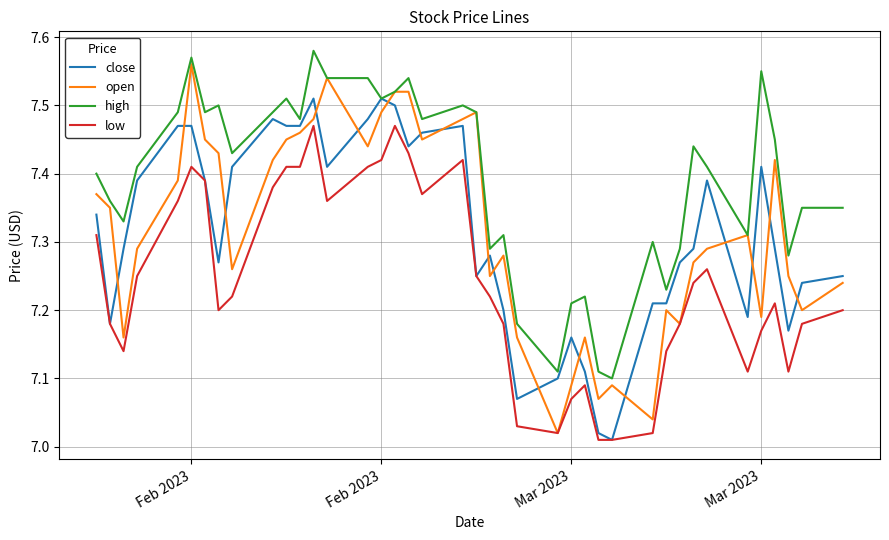

True or false: open has more than 2 points higher than both neighbors.

True